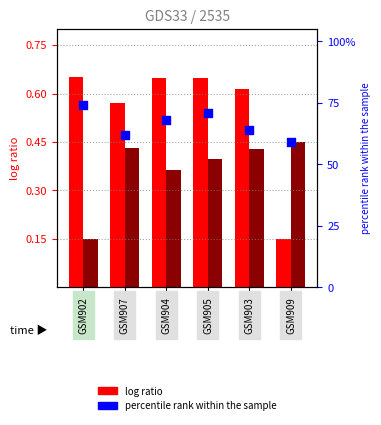

At which category is the sum across all series the highest?

GSM905